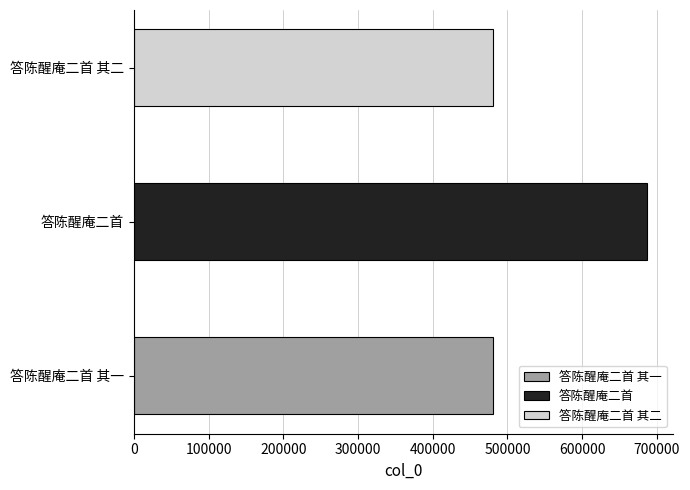

Which label corresponds to the smallest value in the chart?

答陈醒庵二首 其一